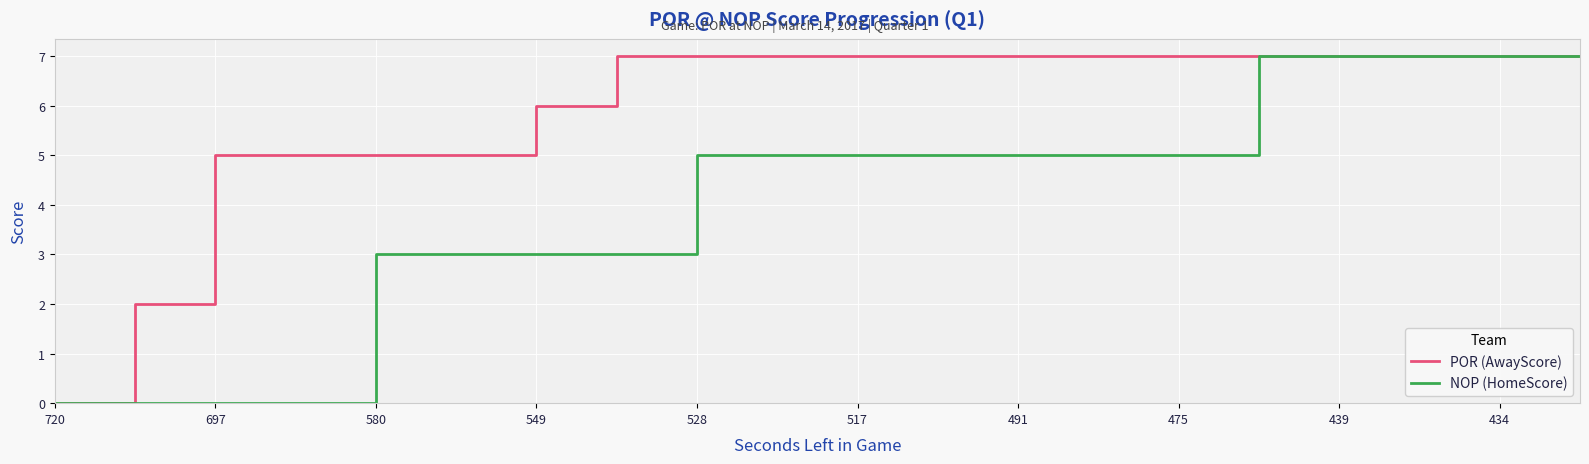

Rank the series by their average value, from lowest to highest.

NOP (HomeScore), POR (AwayScore)